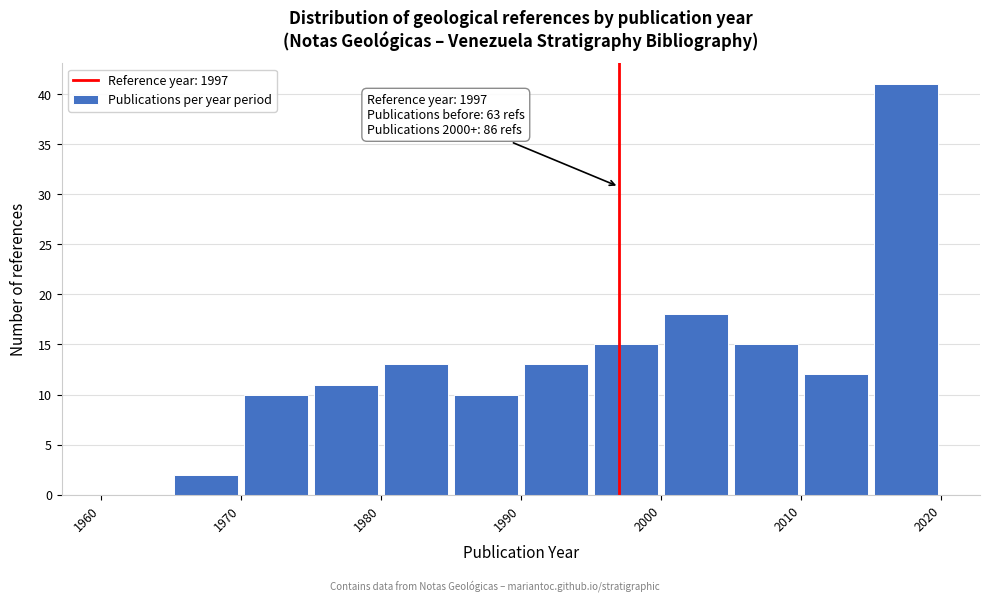

Which range on the x-axis has the tallest bar?

2015 to 2020